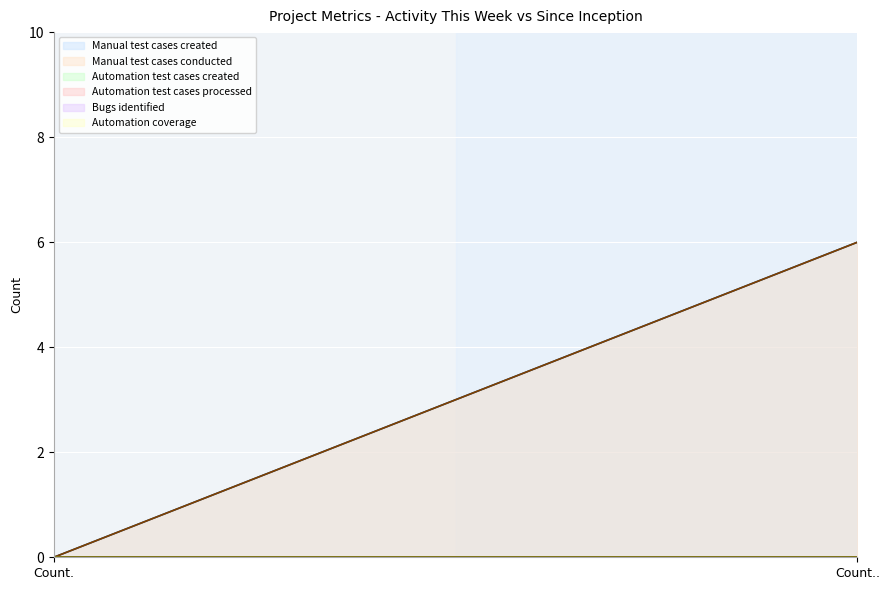

What are all the series names shown in the legend?

Manual test cases created, Manual test cases conducted, Automation test cases created, Automation test cases processed, Bugs identified, Automation coverage